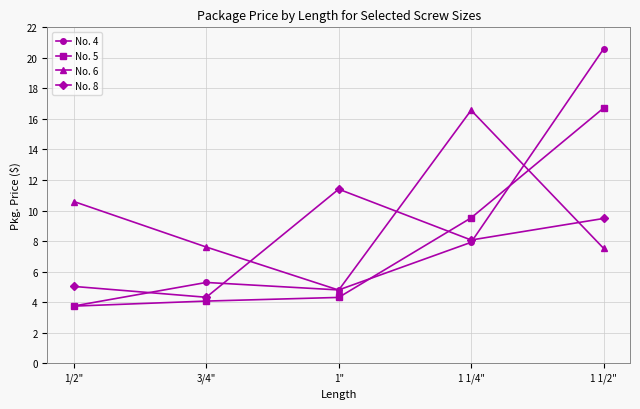

What are all the series names shown in the legend?

No. 4, No. 5, No. 6, No. 8